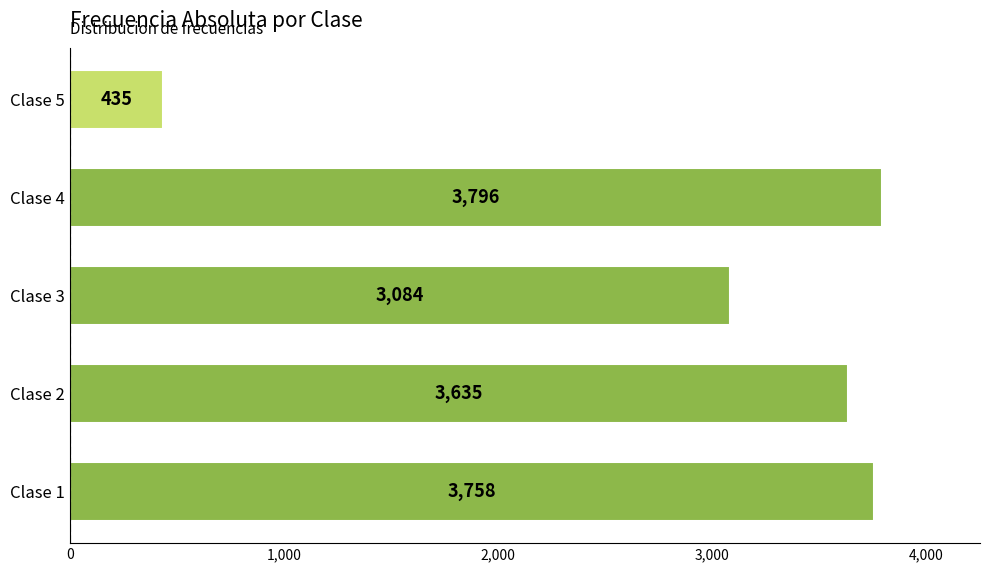

Rank the categories by value from lowest to highest.

Clase 5, Clase 3, Clase 2, Clase 1, Clase 4